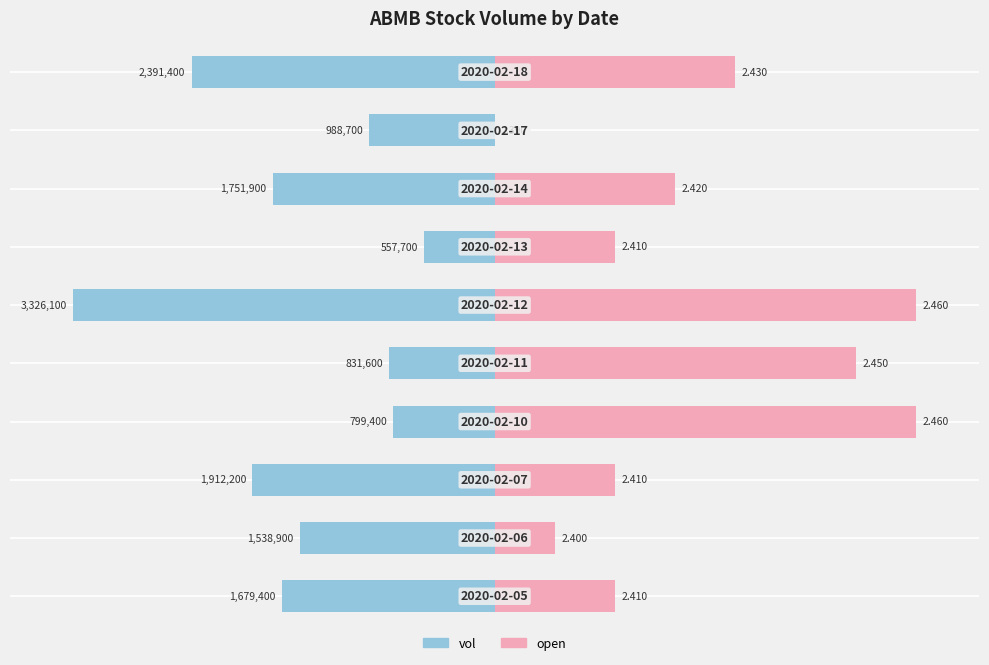

How many data points in vol are above -46?

4